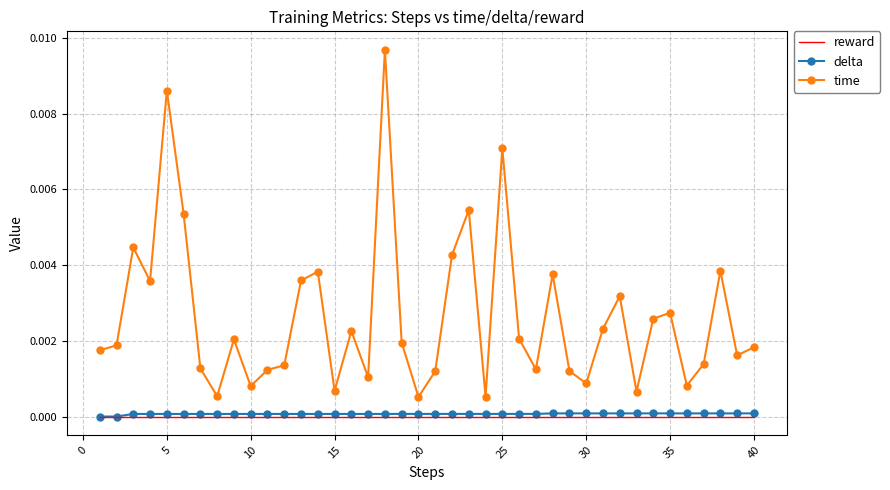

What are all the series names shown in the legend?

reward, delta, time